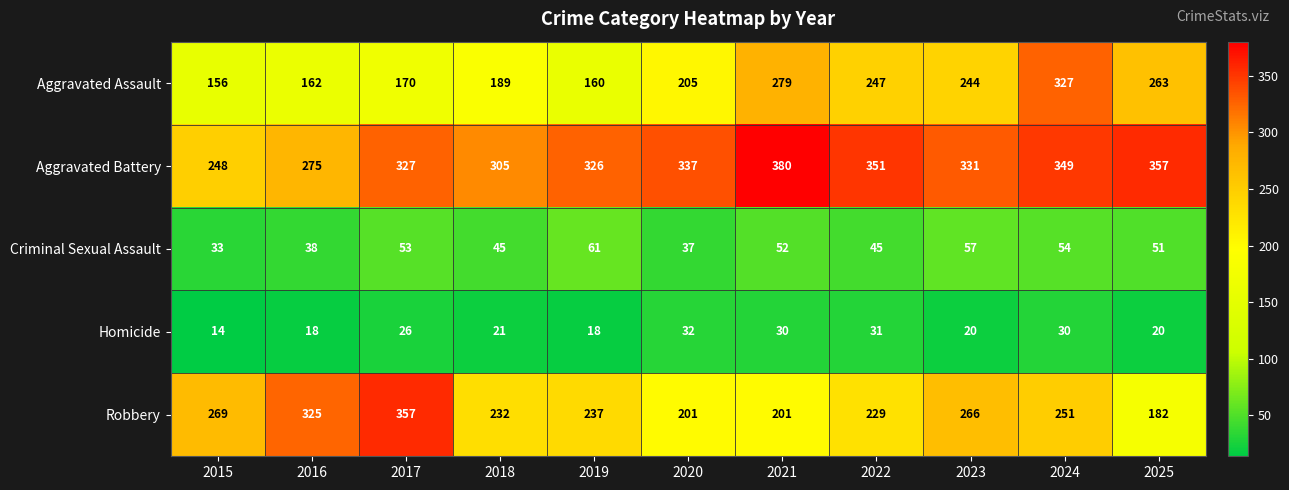

Which series has the largest total across all categories?

Aggravated Battery